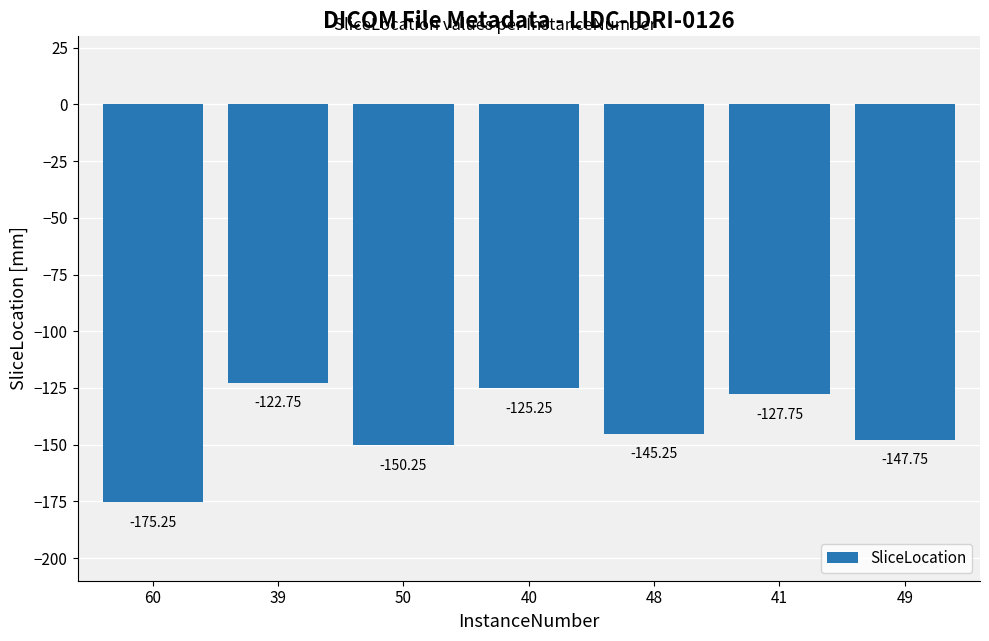

At which label is the value closest to -149?

50